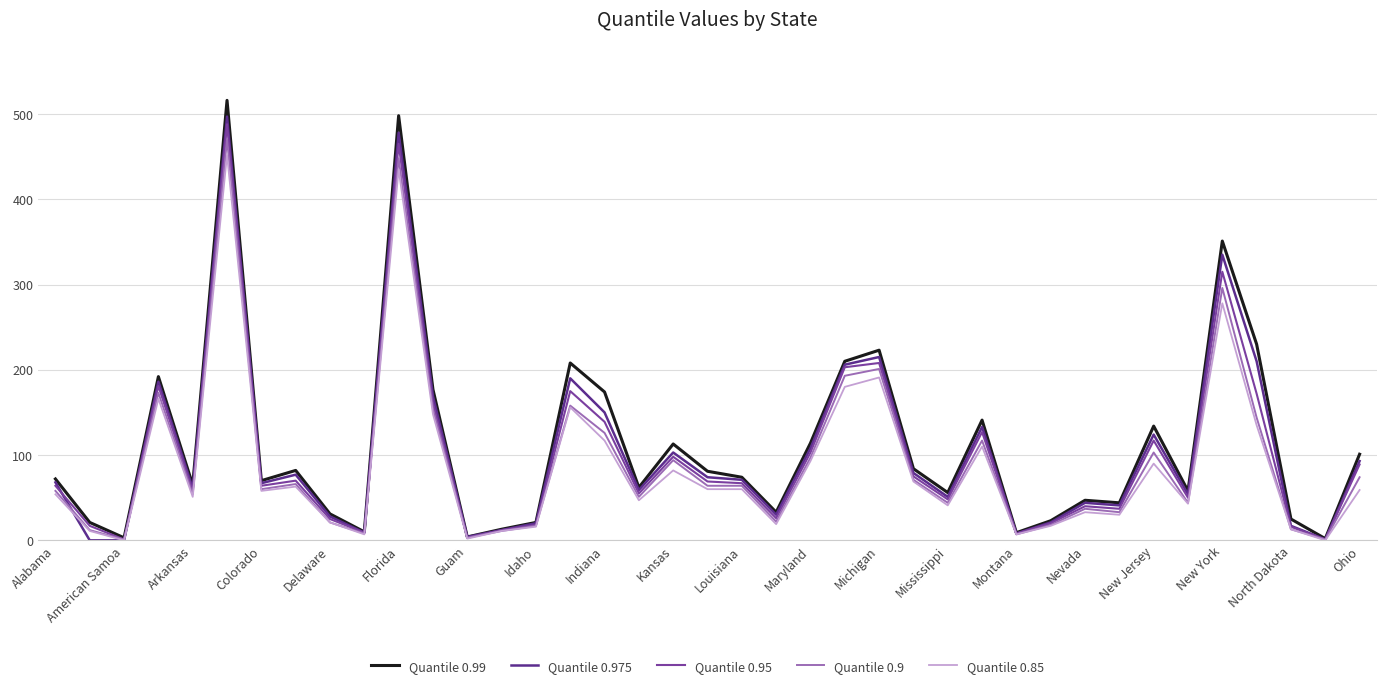

Which series has the widest spread of values?

Quantile 0.99